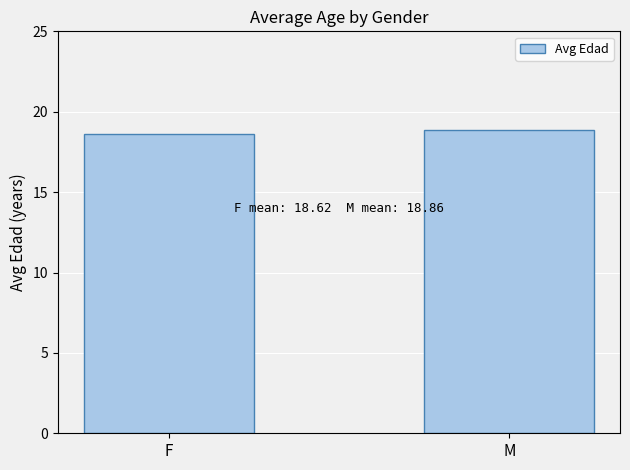

What is the ratio of the value at F to the value at M?

1.0